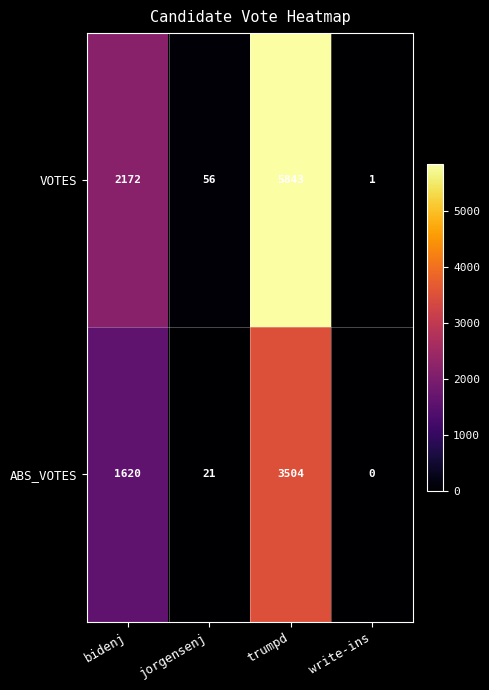

The VOTES series shows 56 at jorgensenj. True or false?

True